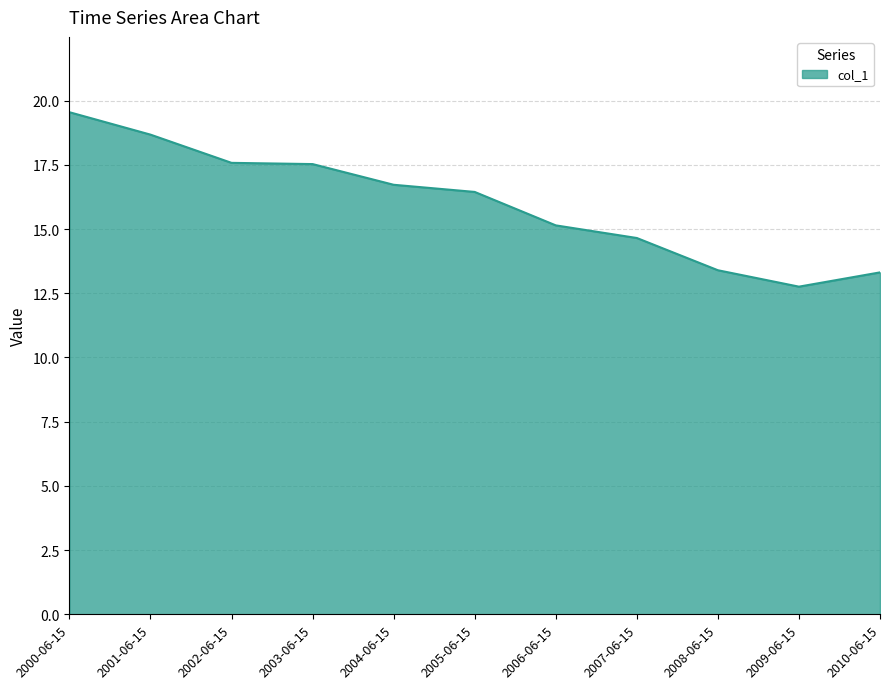

What position from the left is 2005-06-15?

6